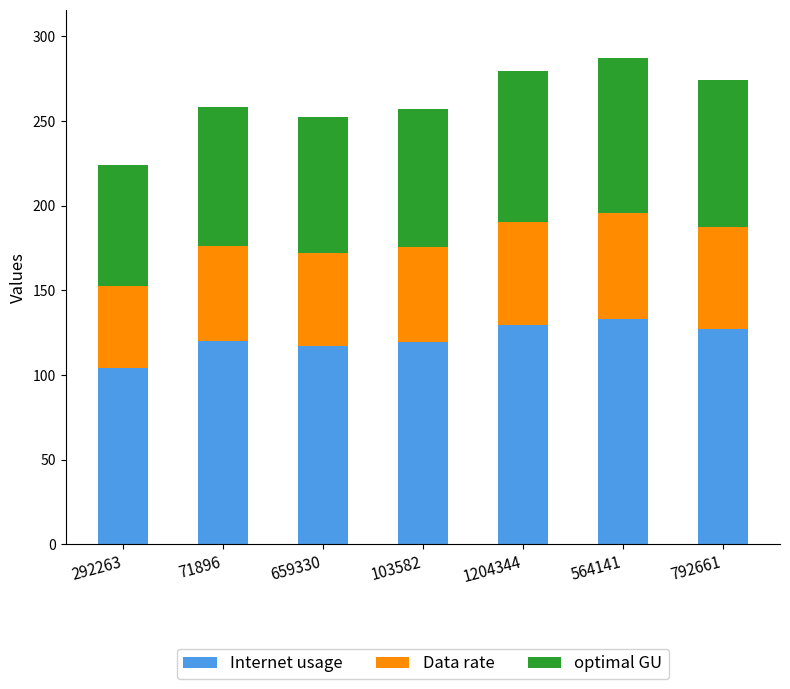

Which category has the lowest value in the Internet usage series?

292263